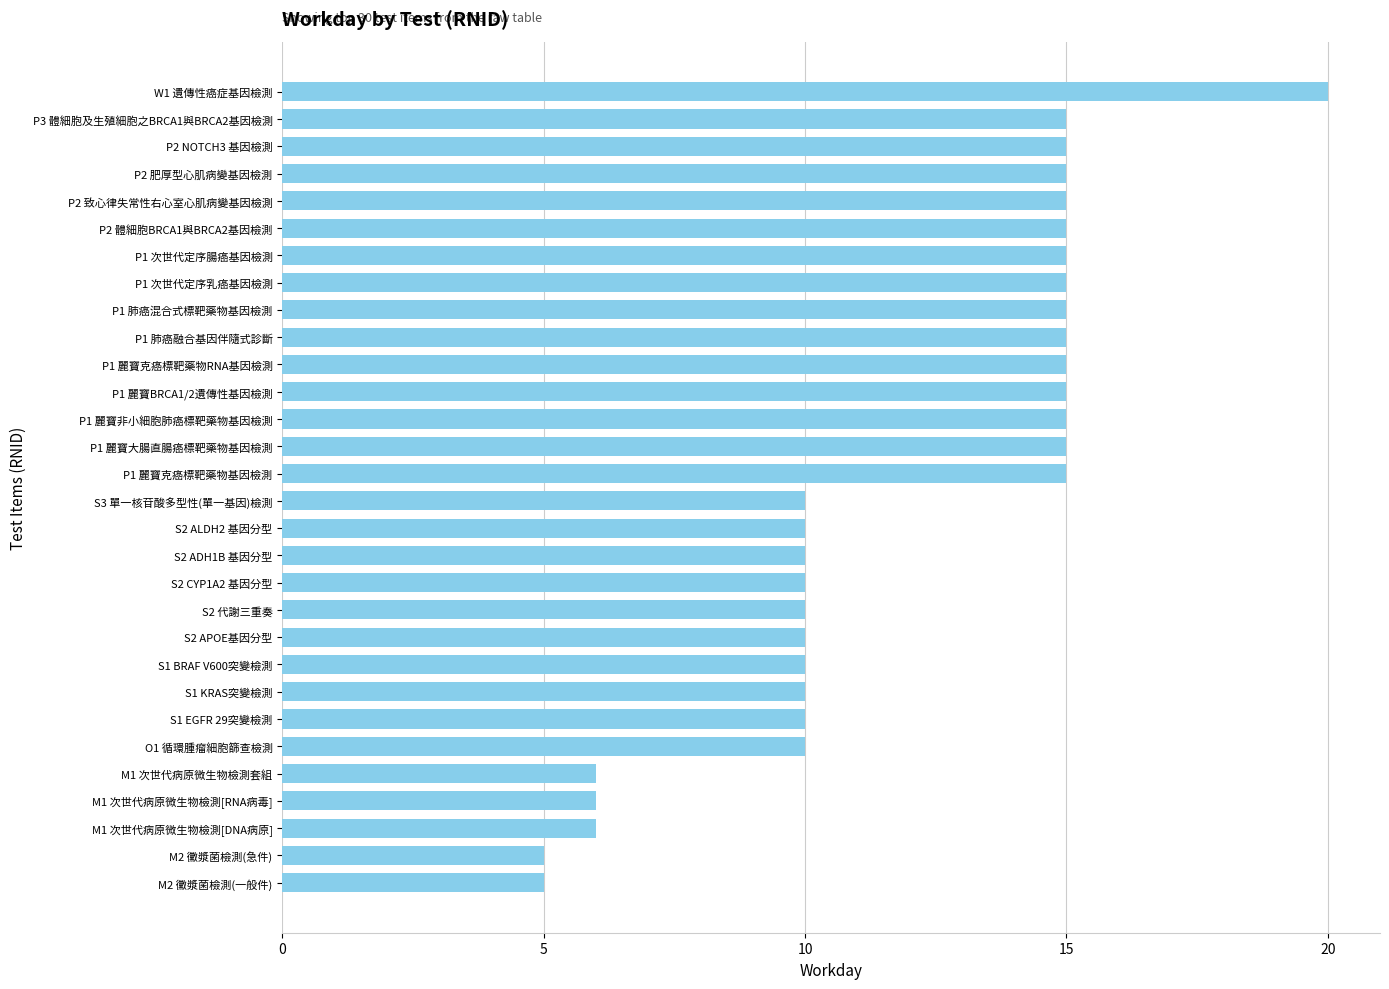

How many categories are shown in the chart?

30